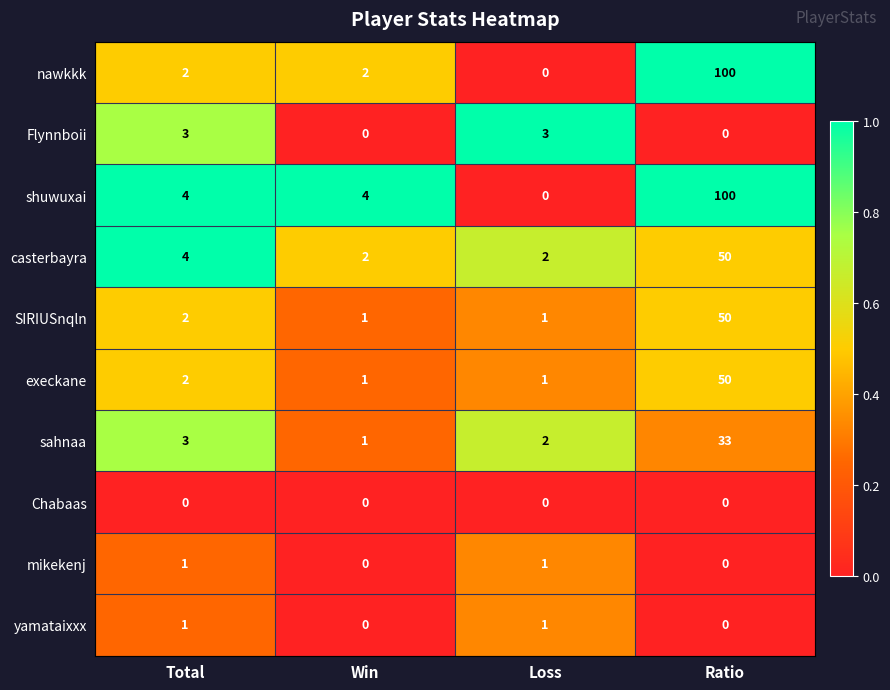

At how many categories does at least one series exceed 0?

4